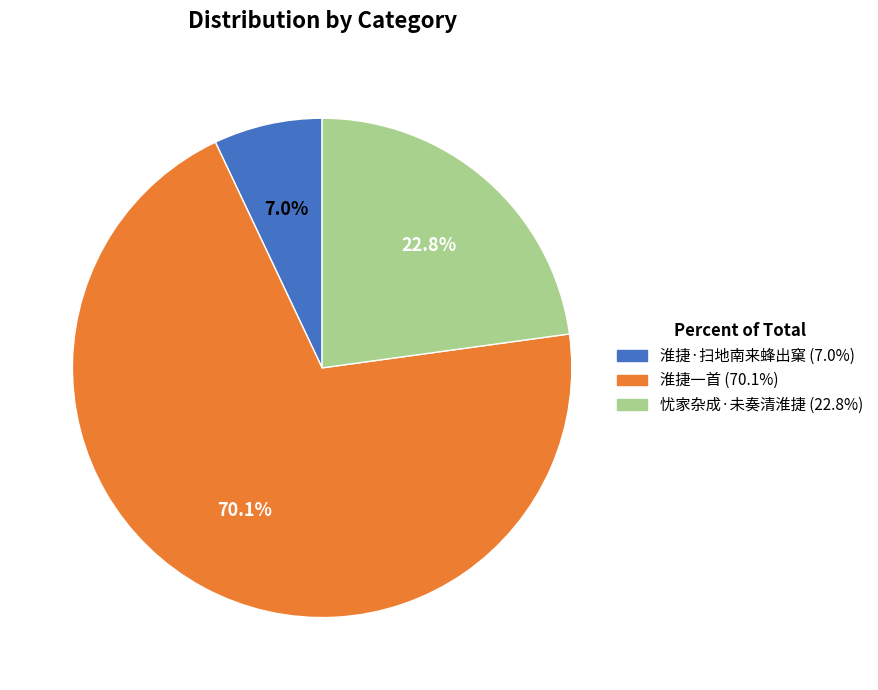

Rank the categories by value from highest to lowest.

淮捷一首, 忧家杂成·未奏清淮捷, 淮捷·扫地南来蜂出窠